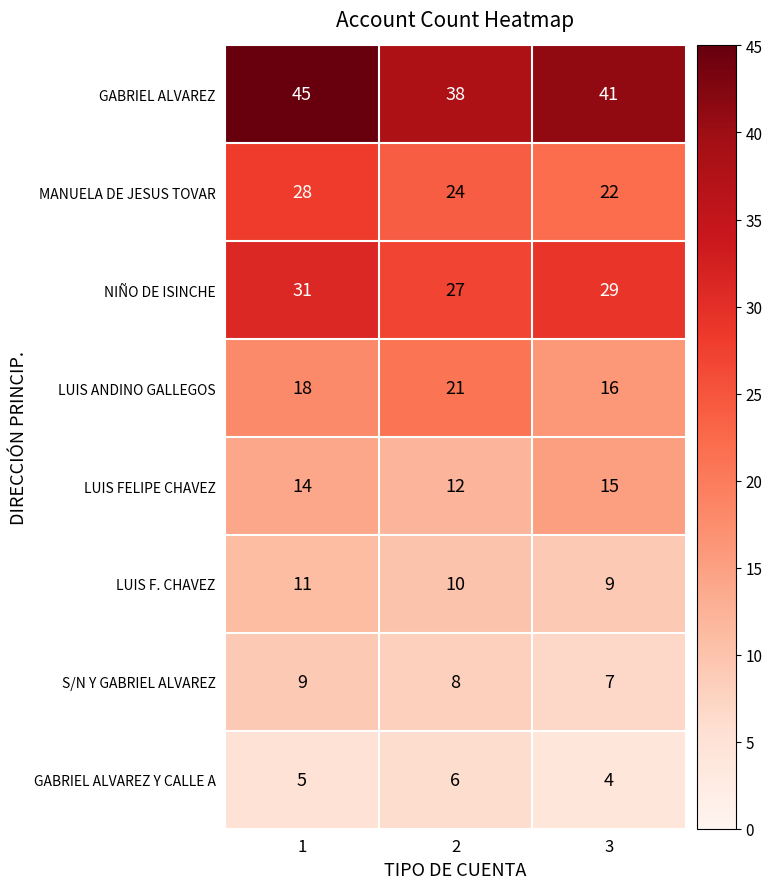

The S/N Y GABRIEL ALVAREZ series shows 7 at 3. True or false?

True